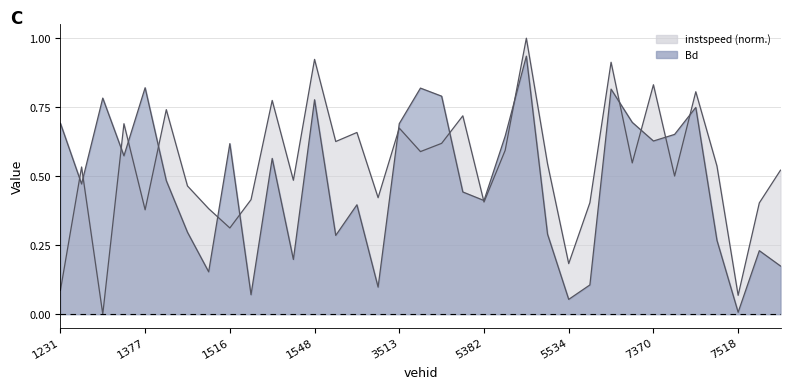

Reading left to right, list all the values displayed in this chart.

instspeed: 1231=0.1	1370=0.5	1371=0.0	1373=0.7	1377=0.4	1389=0.7	1513=0.5	1515=0.4	1516=0.3	1520=0.4	1545=0.8	1546=0.5	1548=0.9	3362=0.6	3364=0.7	3385=0.4	3513=0.7	3514=0.6	3542=0.6	5372=0.7	5382=0.4	5385=0.6	5519=1.0	5524=0.5	5534=0.2	5538=0.4	5541=0.9	7214=0.5	7370=0.8	7381=0.5	7384=0.8	7511=0.5	7518=0.1	7529=0.4	7531=0.5
Bd: 1231=0.7	1370=0.5	1371=0.8	1373=0.6	1377=0.8	1389=0.5	1513=0.3	1515=0.2	1516=0.6	1520=0.1	1545=0.6	1546=0.2	1548=0.8	3362=0.3	3364=0.4	3385=0.1	3513=0.7	3514=0.8	3542=0.8	5372=0.4	5382=0.4	5385=0.6	5519=0.9	5524=0.3	5534=0.1	5538=0.1	5541=0.8	7214=0.7	7370=0.6	7381=0.7	7384=0.7	7511=0.3	7518=0.0	7529=0.2	7531=0.2